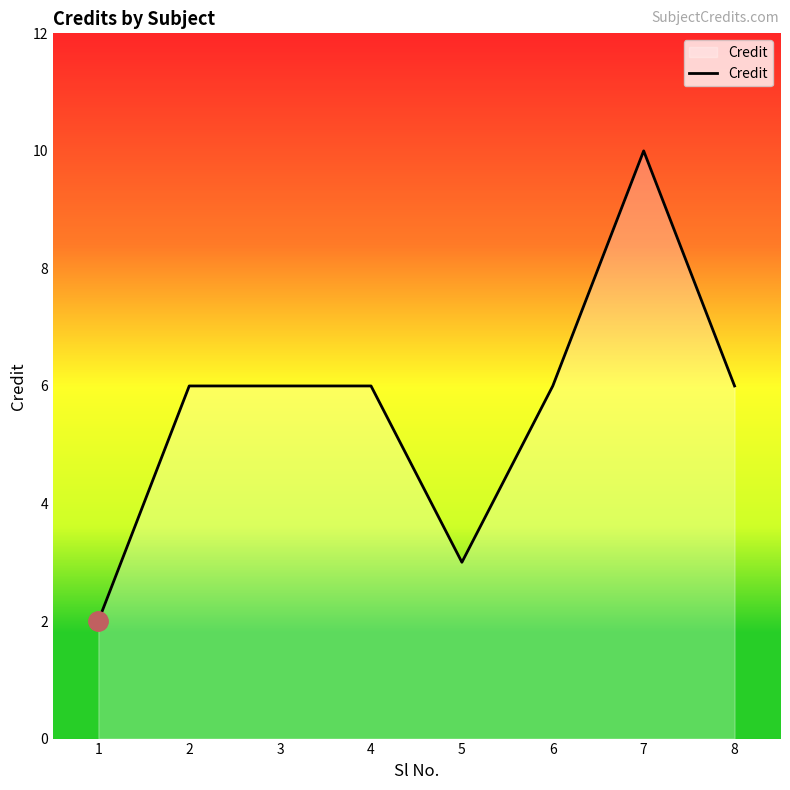

True or false: the data shows 2 at 1.

True